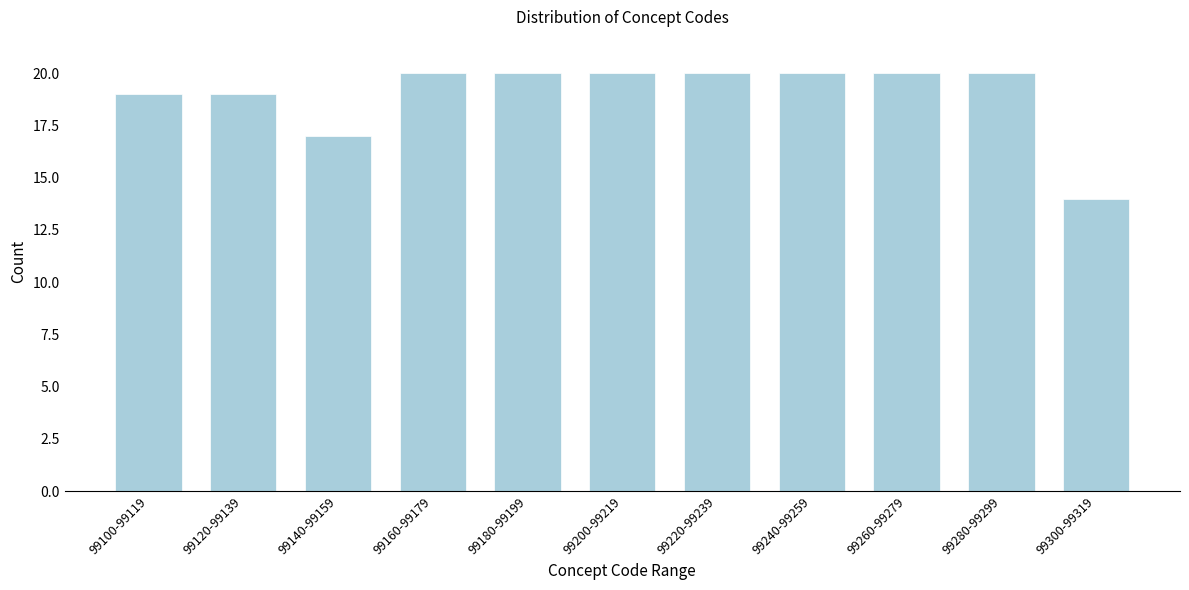

Reading left to right, what are all the values shown in this chart?

99100-99119=19	99120-99139=19	99140-99159=17	99160-99179=20	99180-99199=20	99200-99219=20	99220-99239=20	99240-99259=20	99260-99279=20	99280-99299=20	99300-99319=14